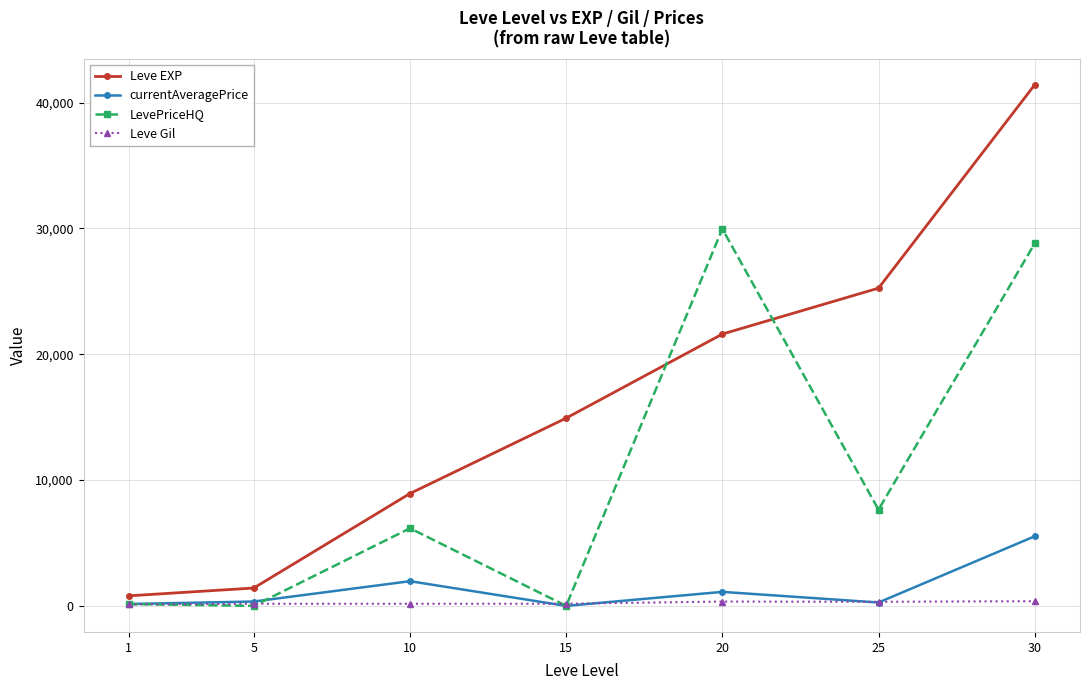

The value of LevePriceHQ at 5 is -20343.5. True or false?

False